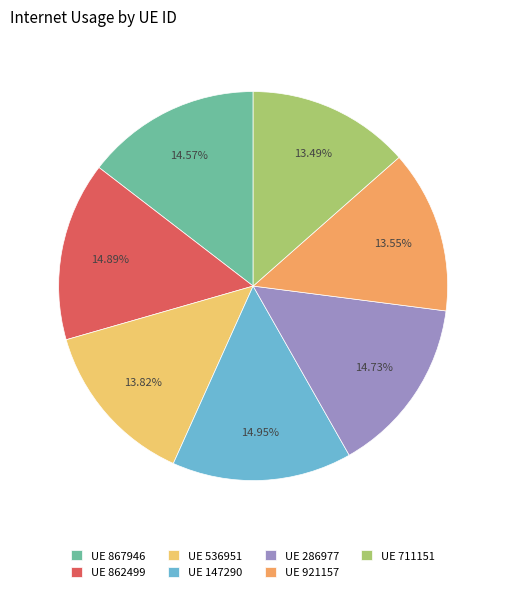

Is the sum of UE 536951 and UE 867946 greater than half?

No